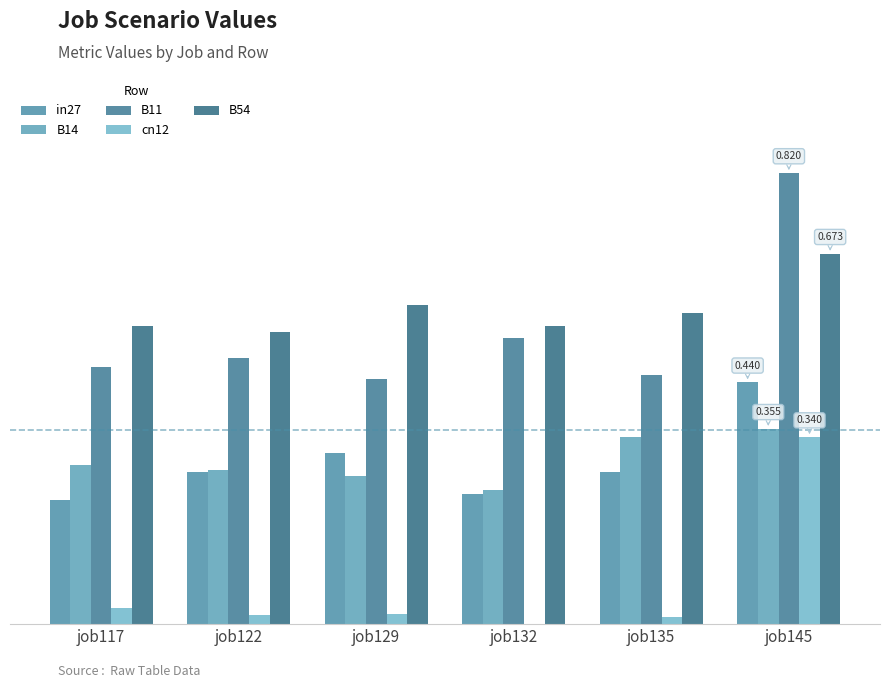

What are all the series names shown in the legend?

in27, B14, B11, cn12, B54